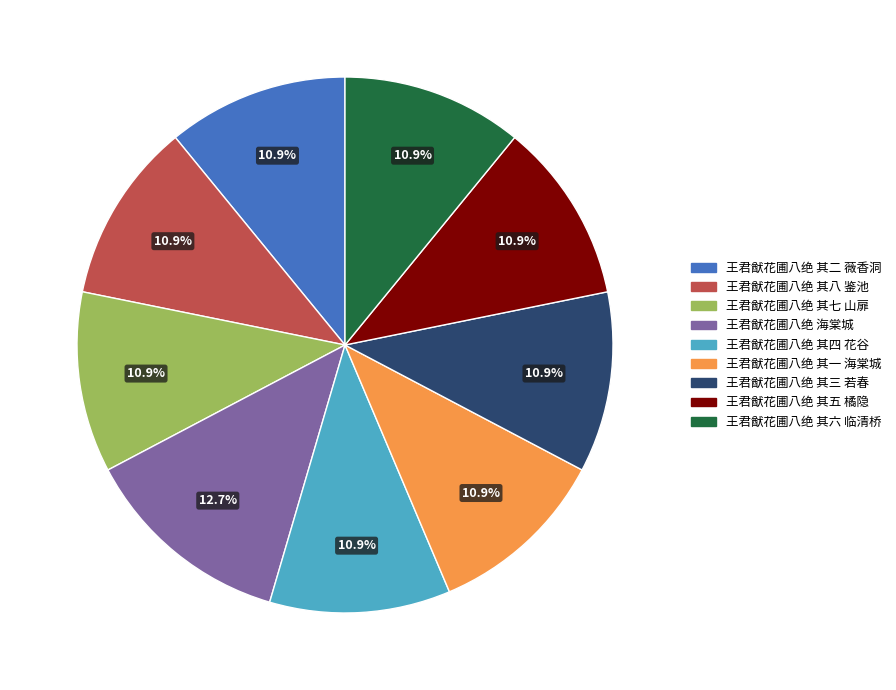

What is the largest slice in the pie chart?

王君猷花圃八绝 海棠城